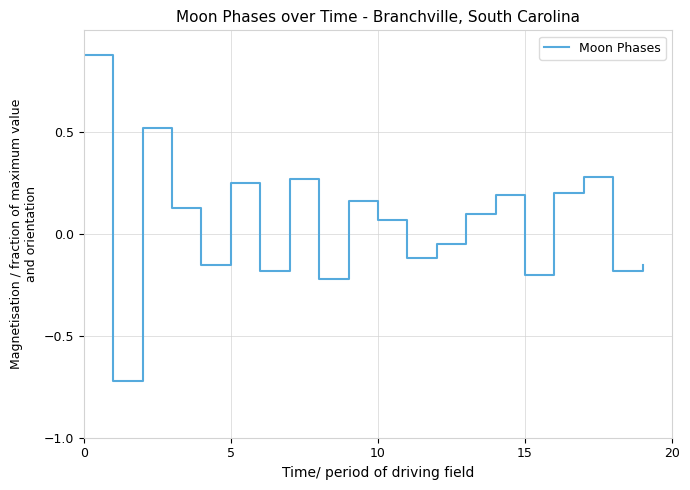

What is the difference between the maximum and minimum values?

1.6